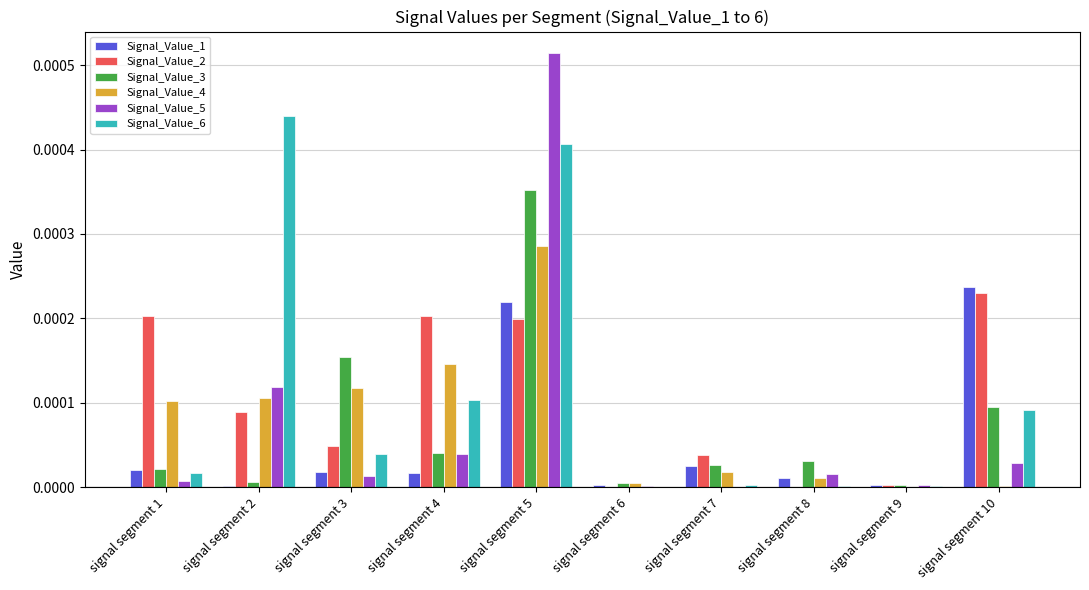

Which series has the widest spread of values?

Signal_Value_5